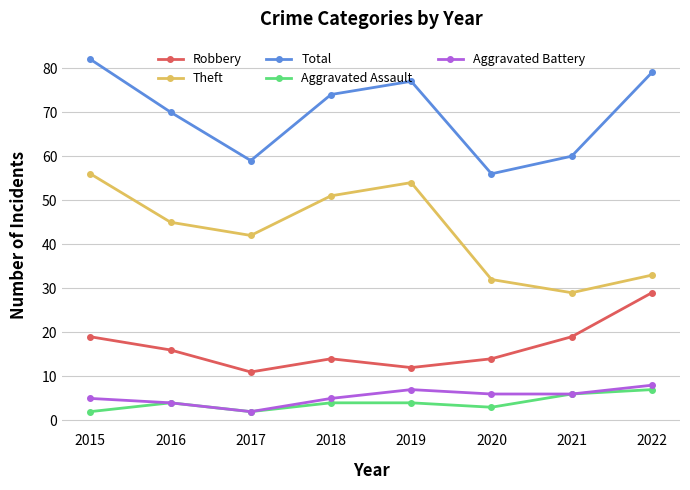

True or false: Robbery and Total intersect in this chart.

False